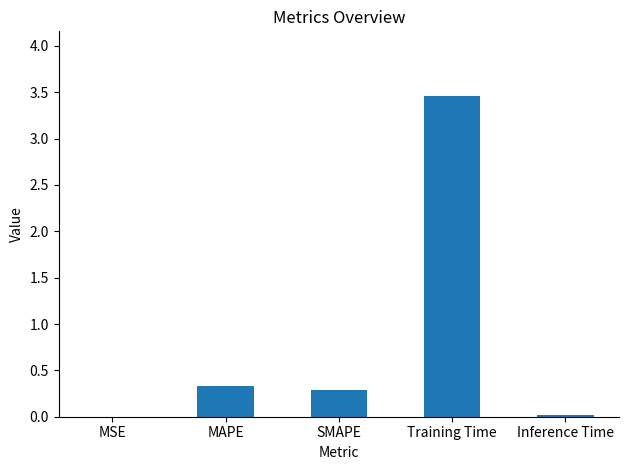

What is the sum of all values?

4.1